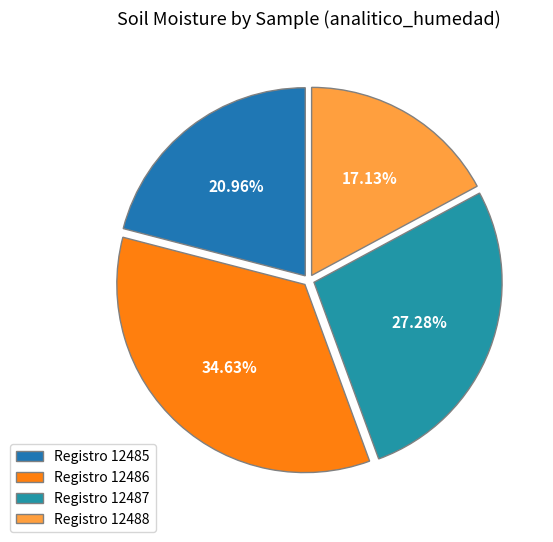

What is the largest slice in the pie chart?

Registro 12486